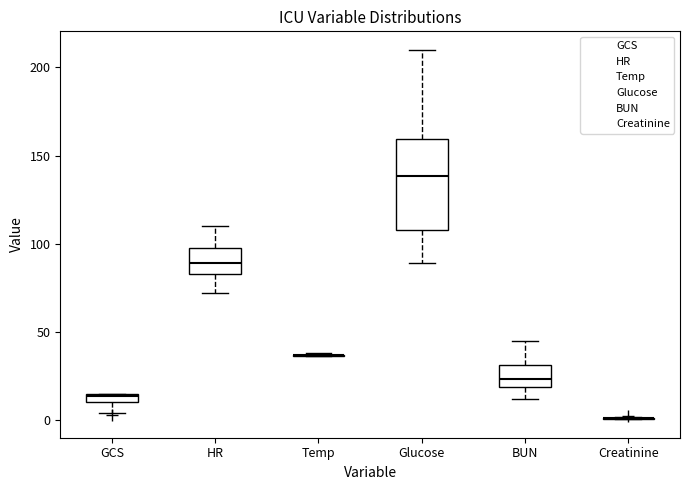

Which box is the tallest, from its lower edge to its upper edge?

Glucose